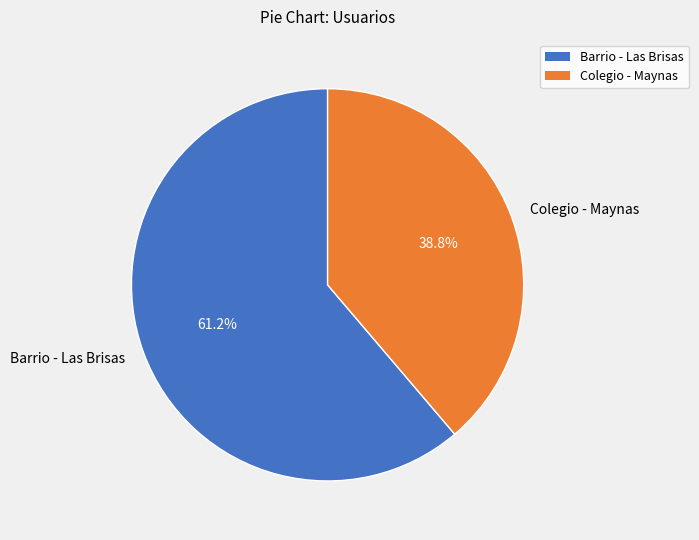

Which slice represents more than half of the pie?

Barrio - Las Brisas